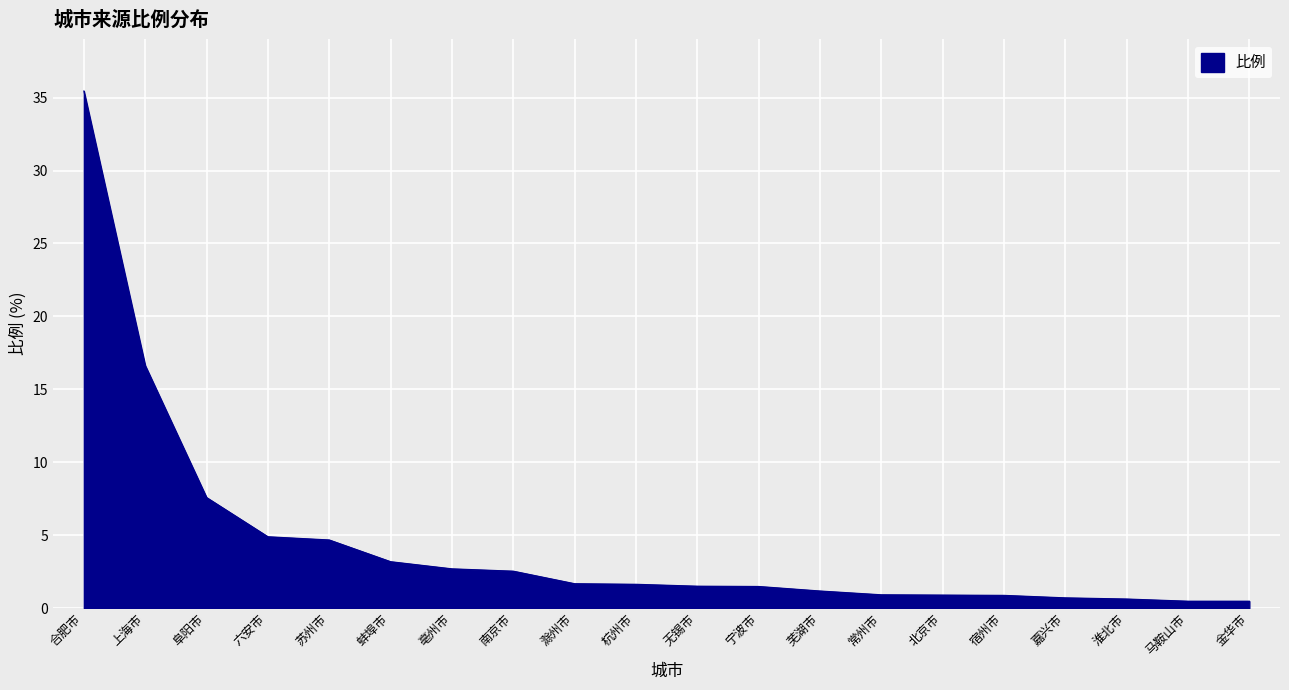

Between 南京市 and 北京市, which is larger?

南京市